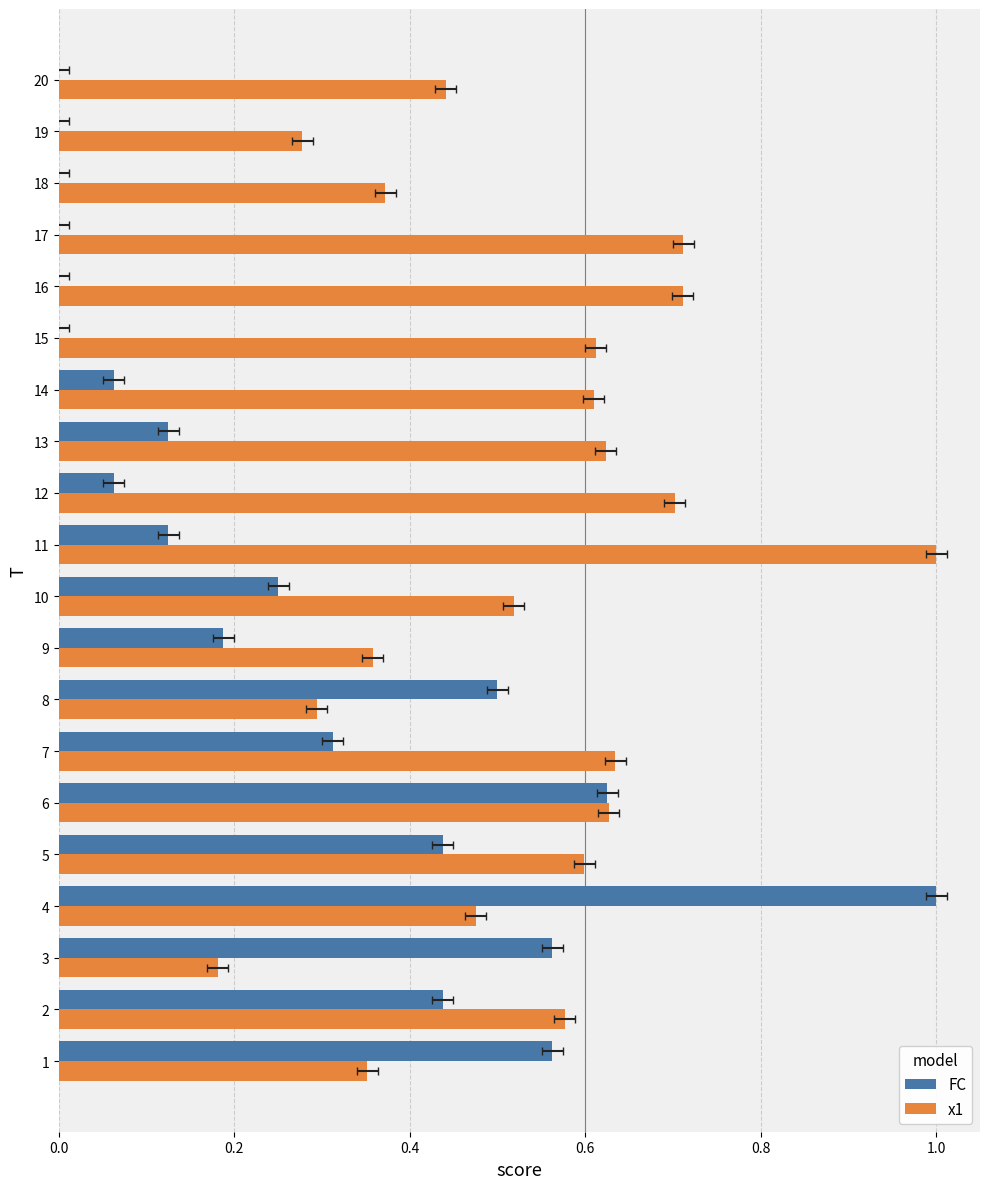

What is the sum of all x1 values?

10.7